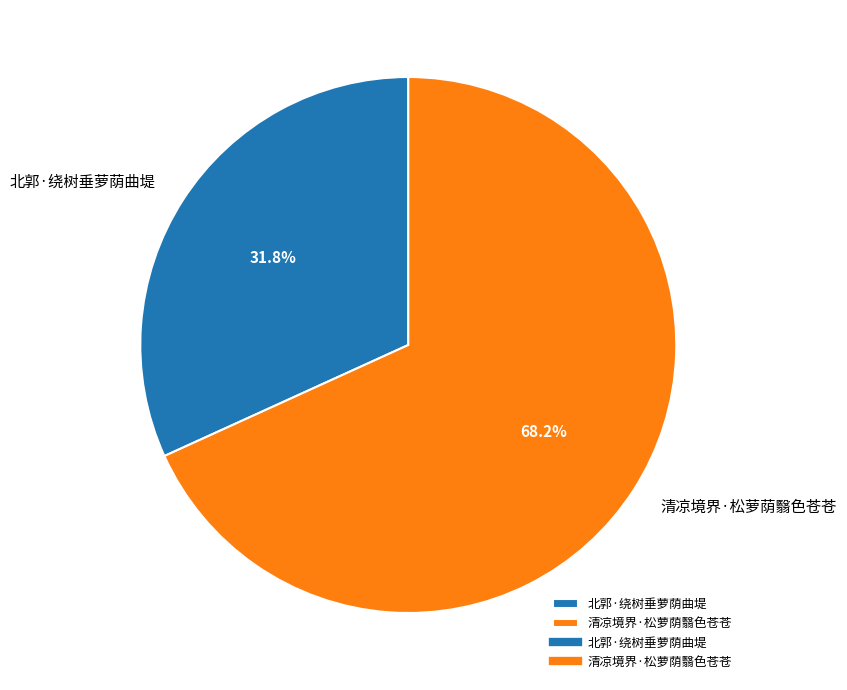

How many slices are in this pie chart?

2